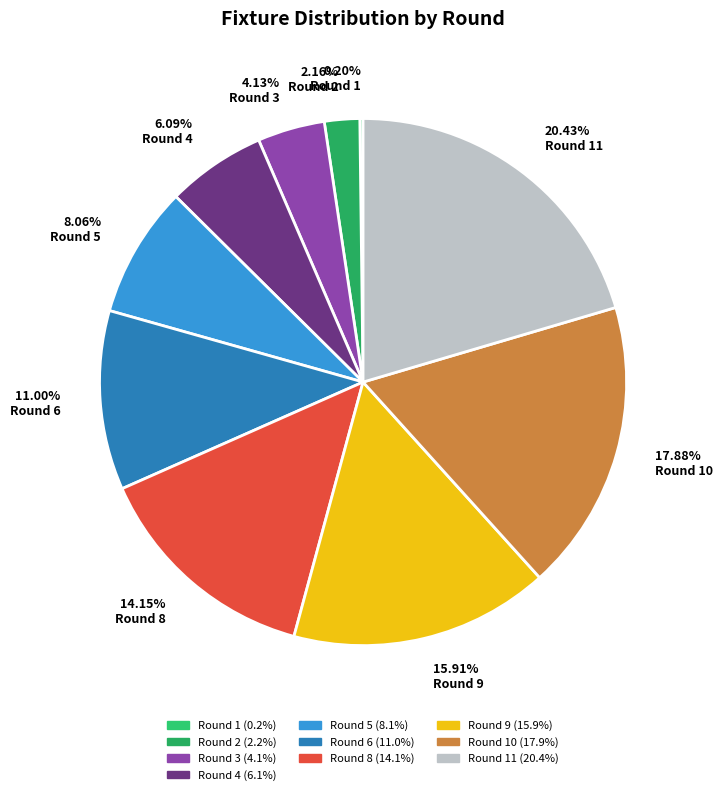

Do 14.15% Round 8 and 20.43% Round 11 together represent more than half of the pie?

No